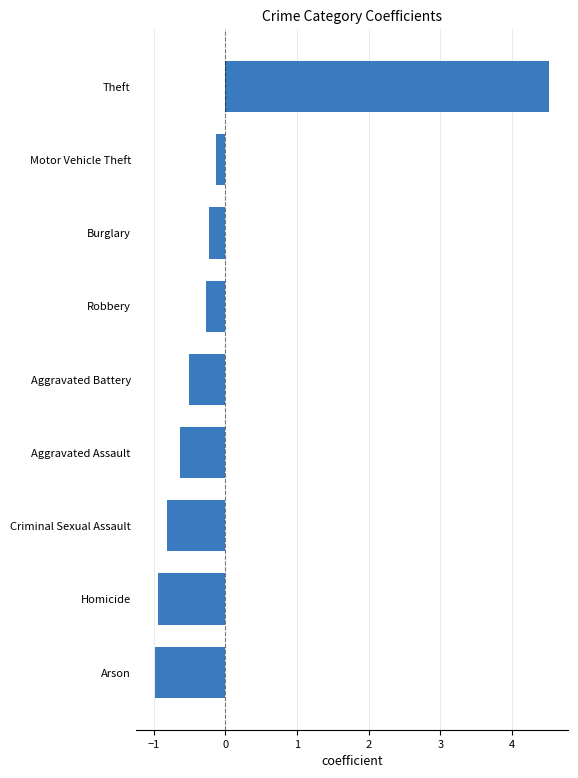

What is the change in value from Criminal Sexual Assault to Motor Vehicle Theft?

+0.7